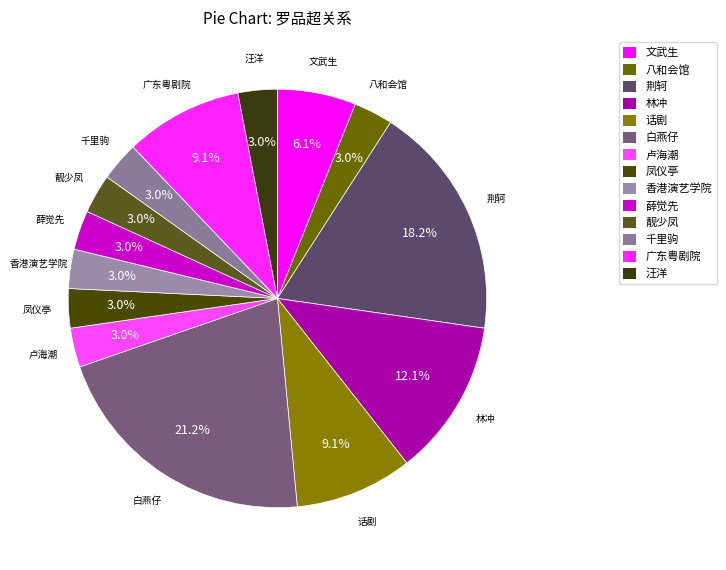

True or false: 八和会馆 accounts for 3% of the total.

True